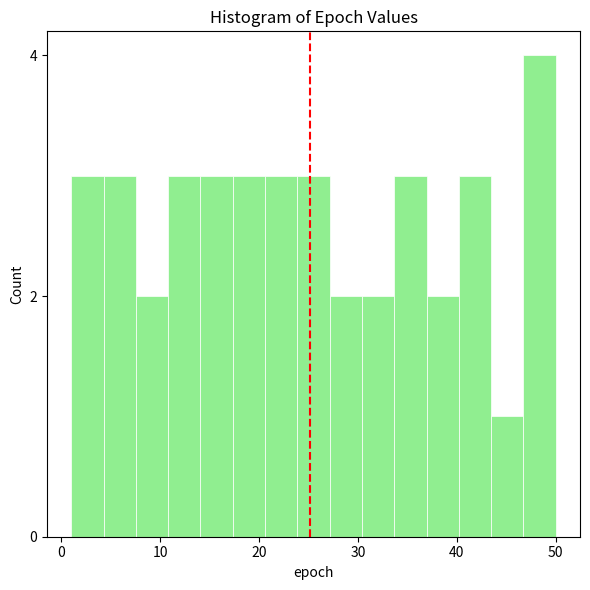

Around what value on the x-axis is the tallest bar? Give the approximate position of its centre, as read against the axis.

48